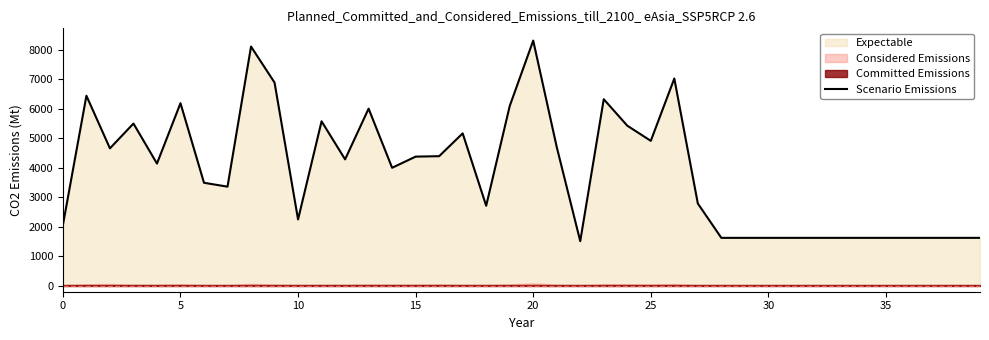

The chart shows a value of 1624 at 38. True or false?

True